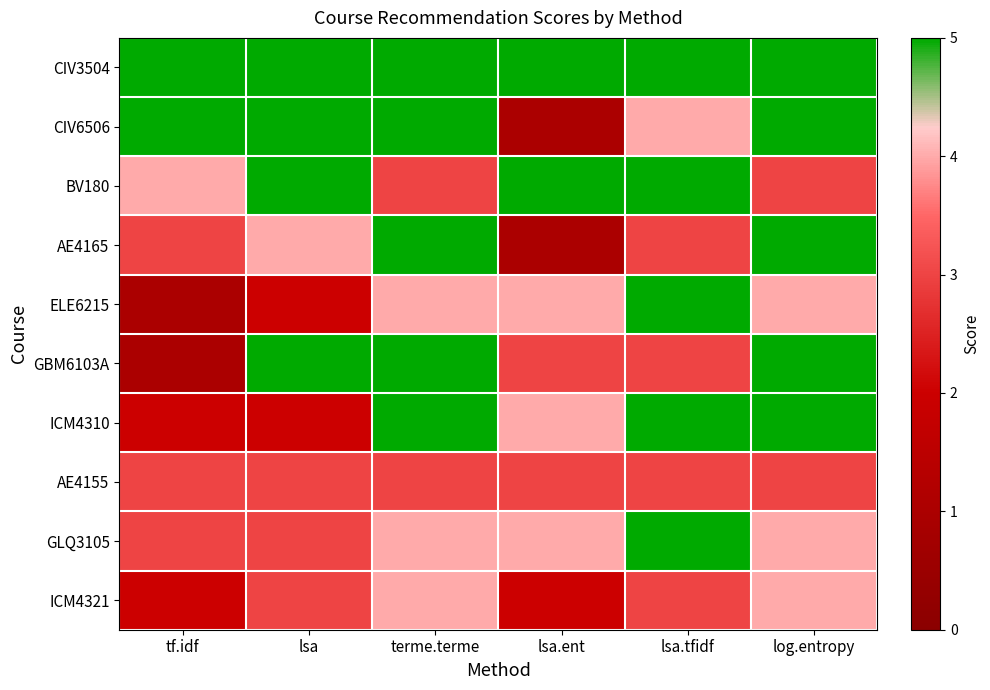

Reading left to right, transcribe all the data shown in this chart.

CIV3504: tf.idf=5	lsa=5	terme.terme=5	lsa.ent=5	lsa.tfidf=5	log.entropy=5
CIV6506: tf.idf=5	lsa=5	terme.terme=5	lsa.ent=1	lsa.tfidf=4	log.entropy=5
BV180: tf.idf=4	lsa=5	terme.terme=3	lsa.ent=5	lsa.tfidf=5	log.entropy=3
AE4165: tf.idf=3	lsa=4	terme.terme=5	lsa.ent=1	lsa.tfidf=3	log.entropy=5
ELE6215: tf.idf=1	lsa=2	terme.terme=4	lsa.ent=4	lsa.tfidf=5	log.entropy=4
GBM6103A: tf.idf=1	lsa=5	terme.terme=5	lsa.ent=3	lsa.tfidf=3	log.entropy=5
ICM4310: tf.idf=2	lsa=2	terme.terme=5	lsa.ent=4	lsa.tfidf=5	log.entropy=5
AE4155: tf.idf=3	lsa=3	terme.terme=3	lsa.ent=3	lsa.tfidf=3	log.entropy=3
GLQ3105: tf.idf=3	lsa=3	terme.terme=4	lsa.ent=4	lsa.tfidf=5	log.entropy=4
ICM4321: tf.idf=2	lsa=3	terme.terme=4	lsa.ent=2	lsa.tfidf=3	log.entropy=4